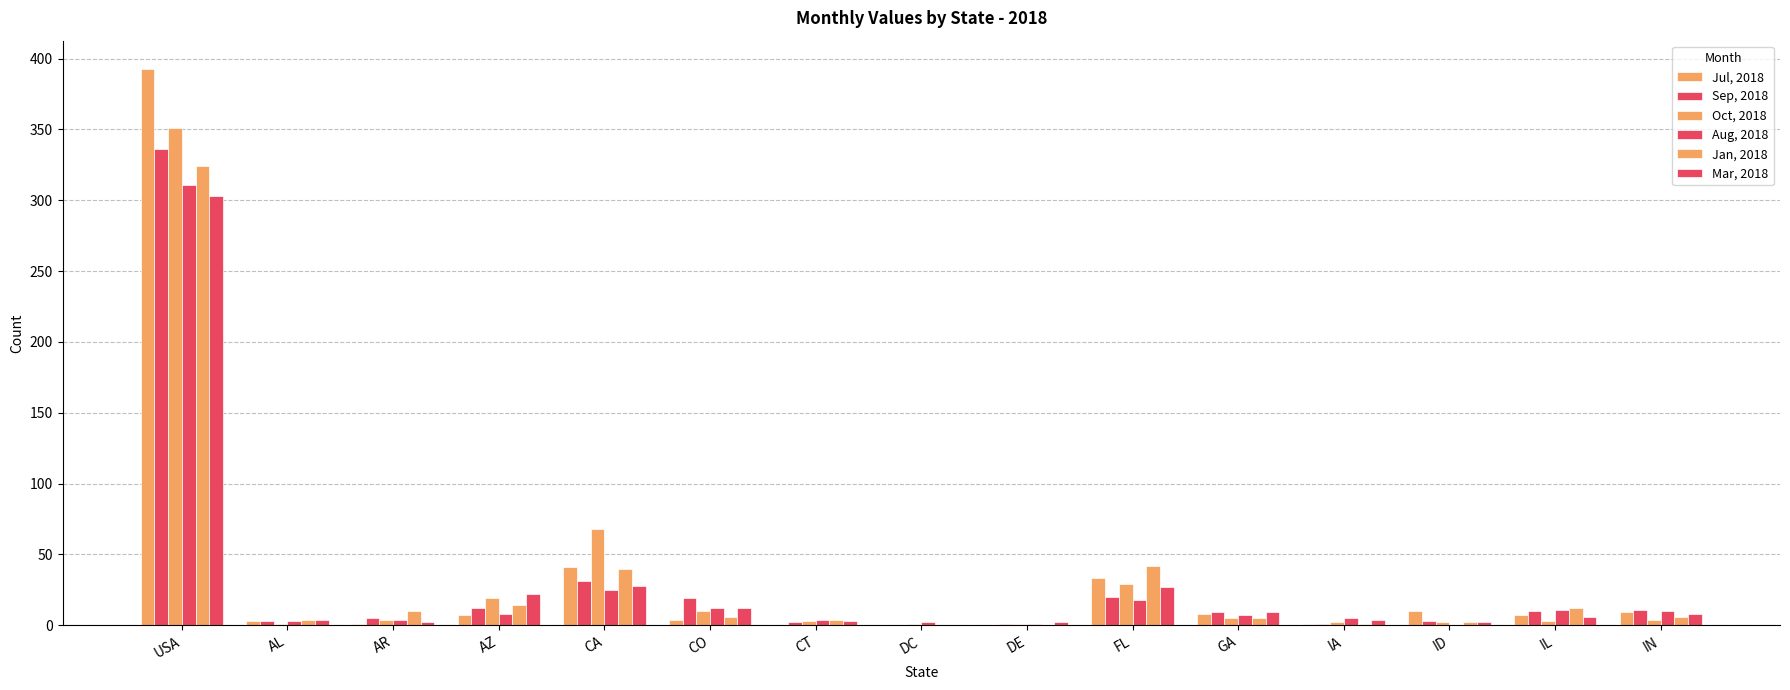

Is it true that Aug, 2018 equals 15 at IL?

False